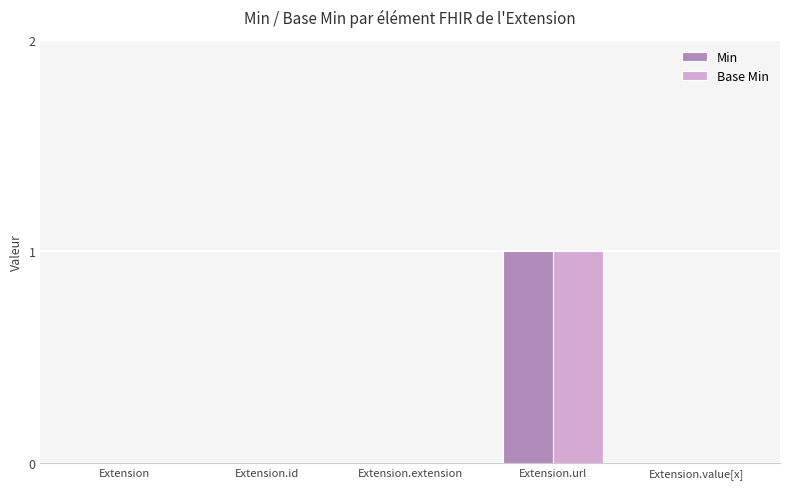

At which category is the sum across all series the highest?

Extension.url